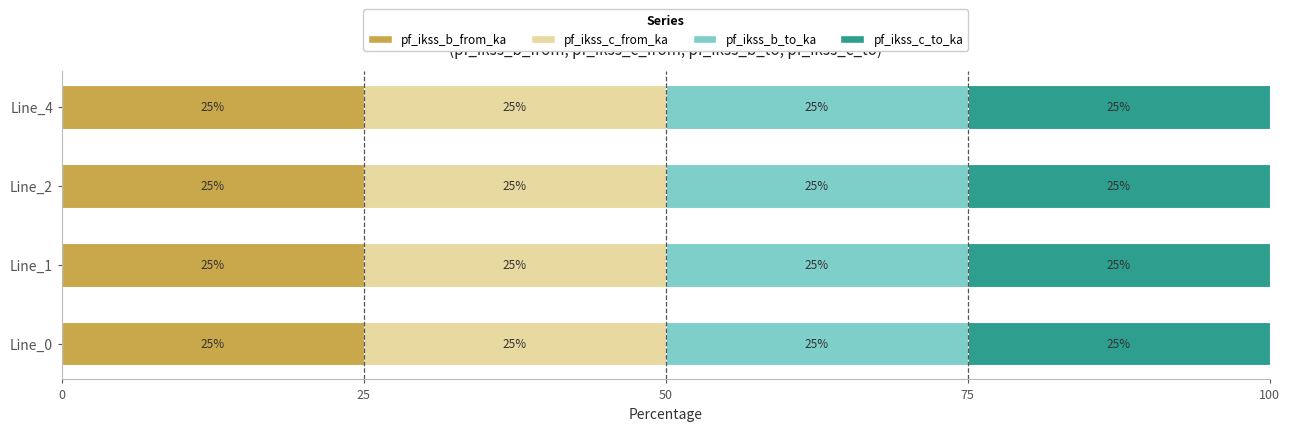

Which category has the lowest value in the pf_ikss_c_to_ka series?

Line_2